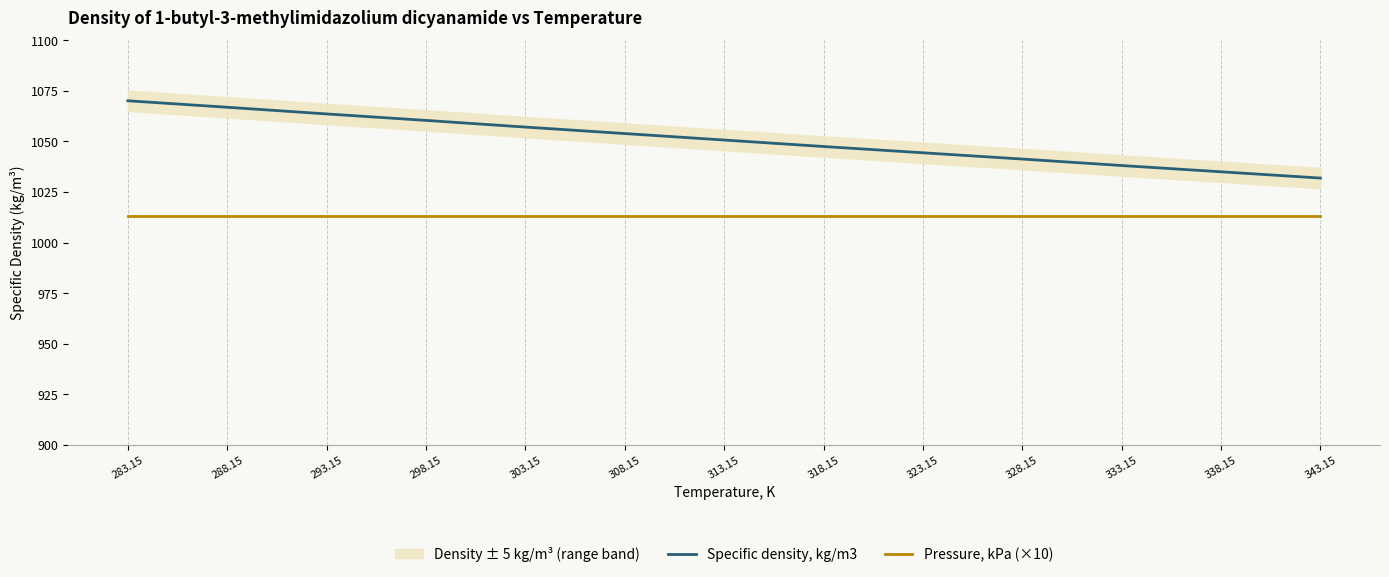

At which label is Specific density, kg/m3 closest to 1051?

313.15